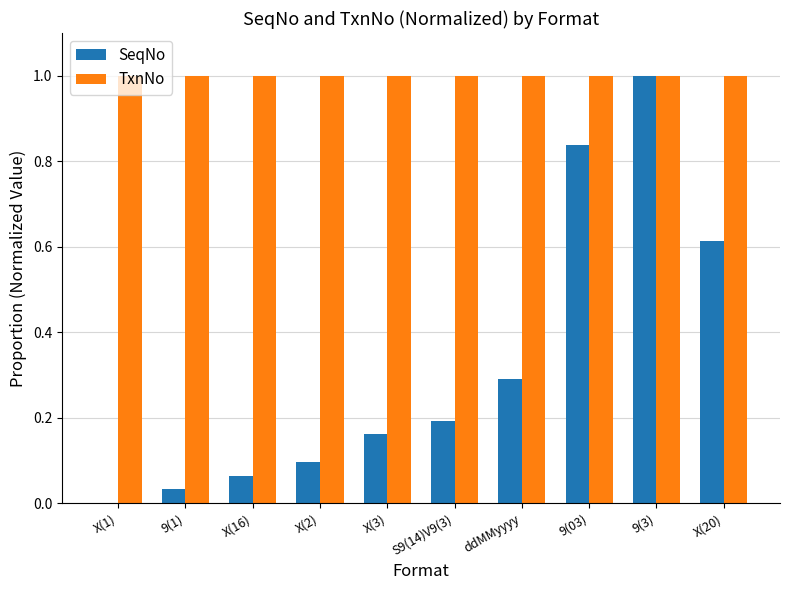

How many distinct data groups are displayed?

2